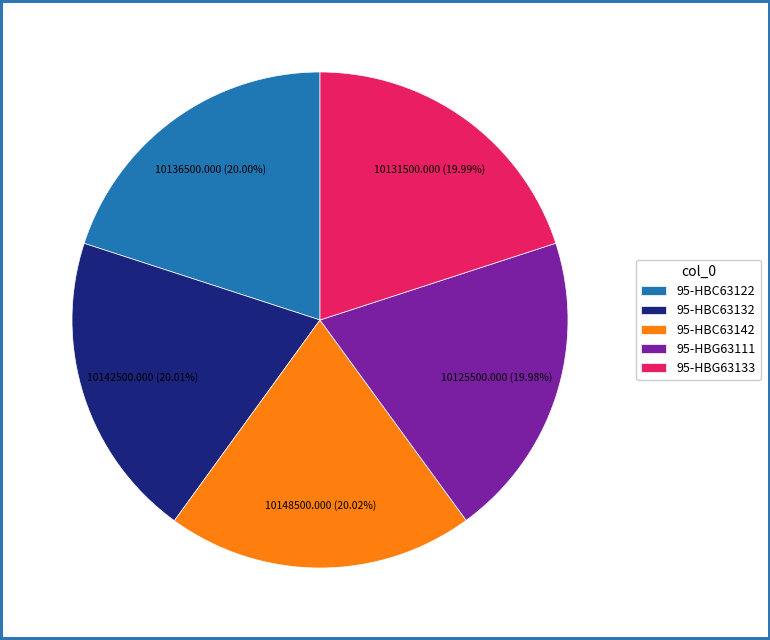

To the nearest percent, what percentage of the pie is 95-HBC63122?

20%